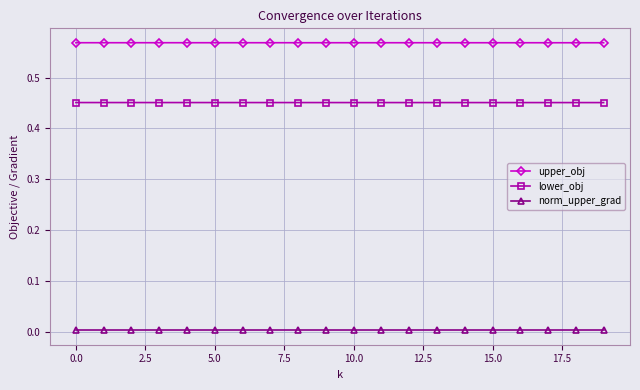

Which series has the largest total across all categories?

upper_obj